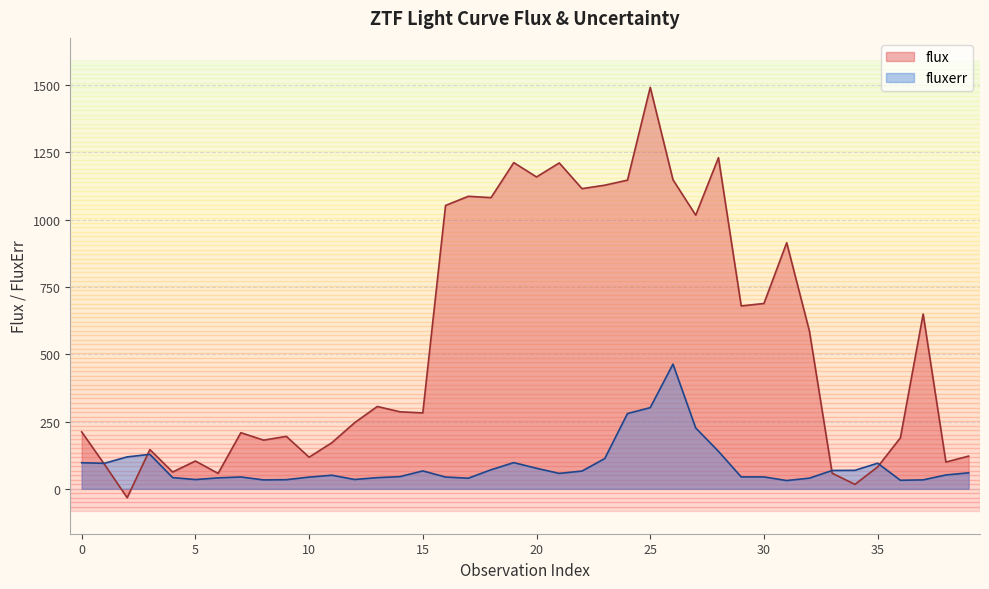

What is the spread (max minus min) of values at 31?

883.8